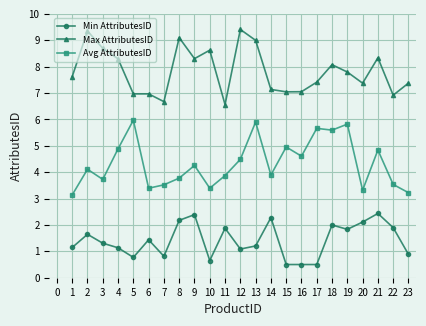

How many series are shown in this chart?

3